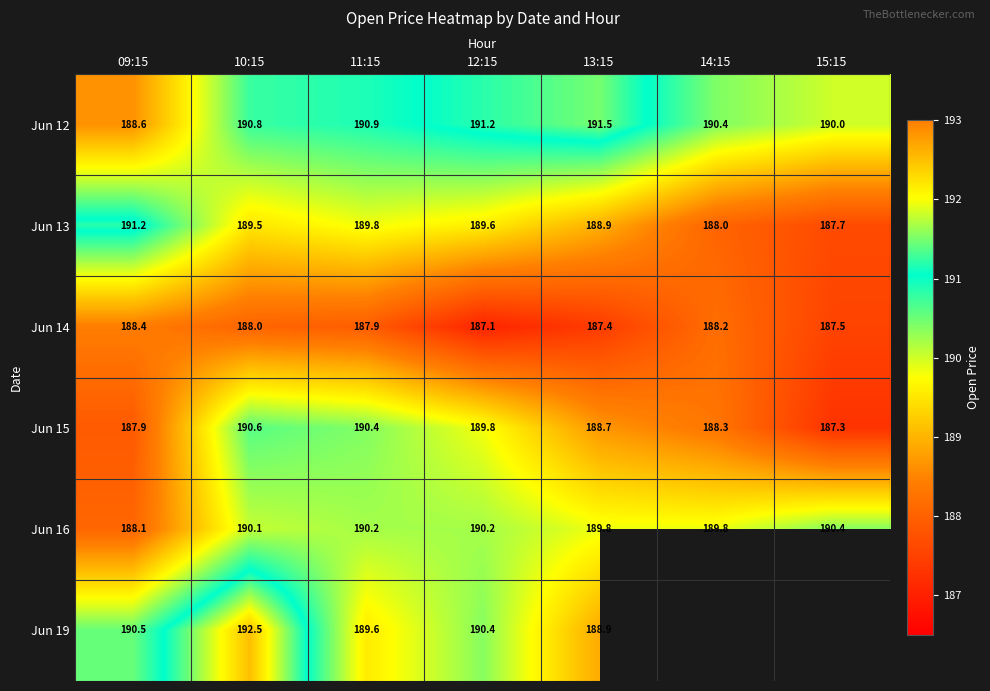

Rank the series at 12:15 from highest to lowest value.

Jun 12, Jun 19, Jun 16, Jun 15, Jun 13, Jun 14